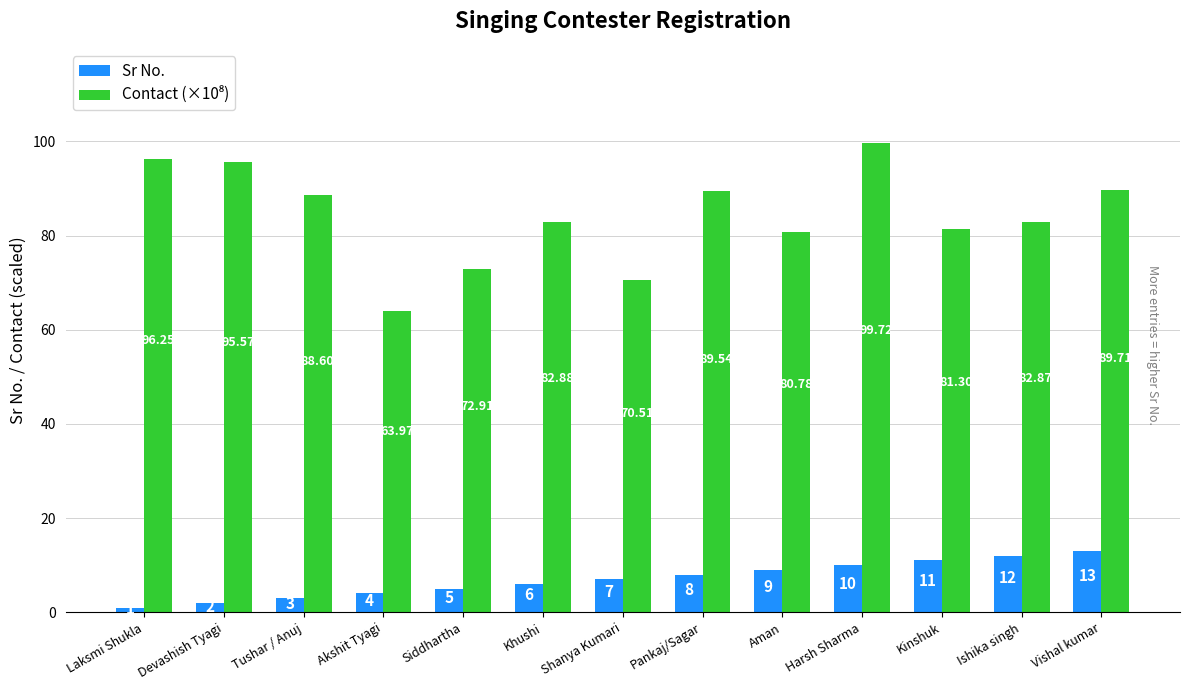

At which category is the sum across all series the highest?

Harsh Sharma